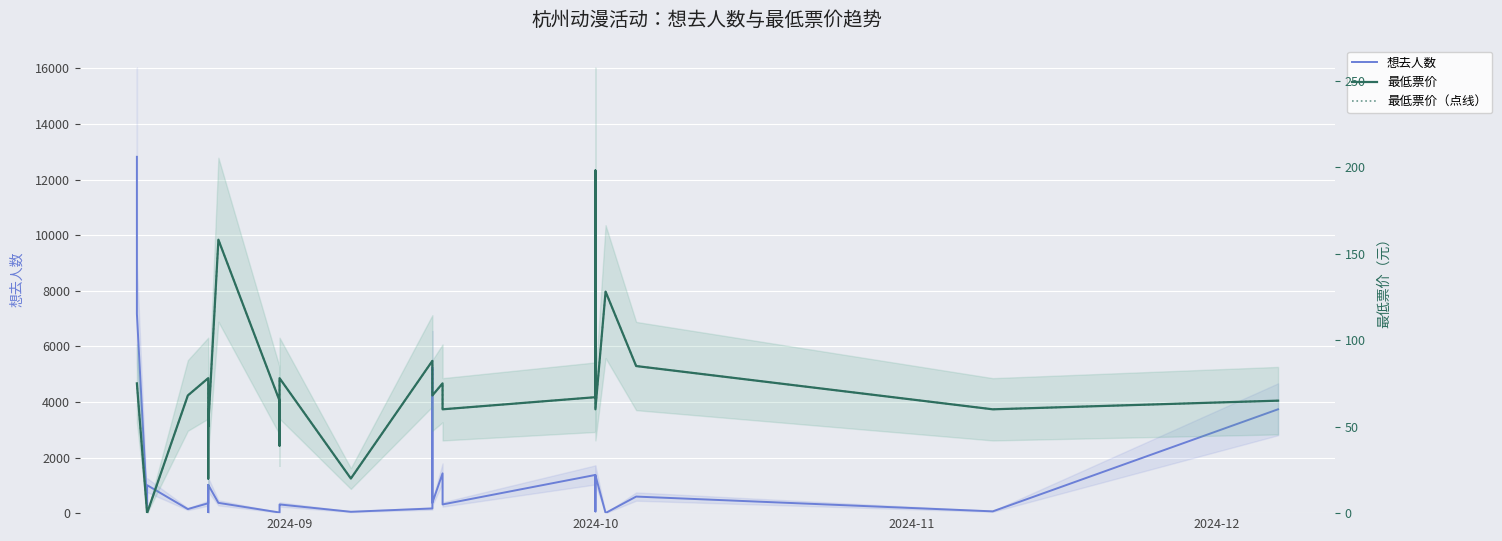

Reading left to right, list all the values displayed in this chart.

想去人数: 12822	7172	266	1007	146	356	1015	4	68	1019	370	23	279	313	49	168	5242	373	1432	313	1375	63	1365	5	596	64	3737
最低票价: 75	75	0	0	68	78	50	20	60	50	158	65	39	78	20	88	72	68	75	60	67	198	60	128	85	60	65
最低票价（点线）: 75	75	0	0	68	78	50	20	60	50	158	65	39	78	20	88	72	68	75	60	67	198	60	128	85	60	65